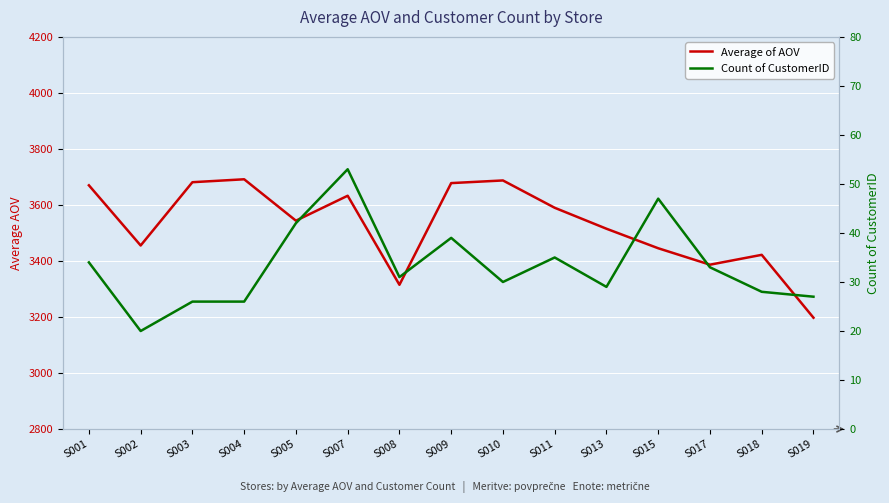

Where is the first local maximum for Average of AOV?

S004